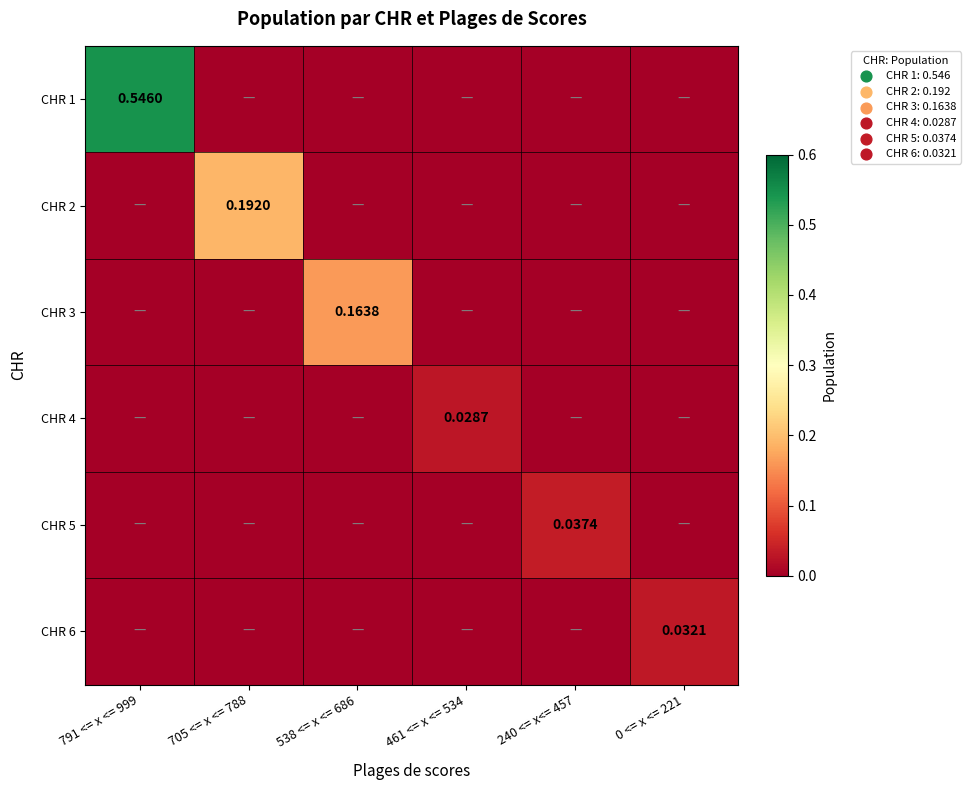

At 538 <= x <= 686, list the series in order from largest to smallest.

CHR 3, CHR 1, CHR 2, CHR 4, CHR 5, CHR 6